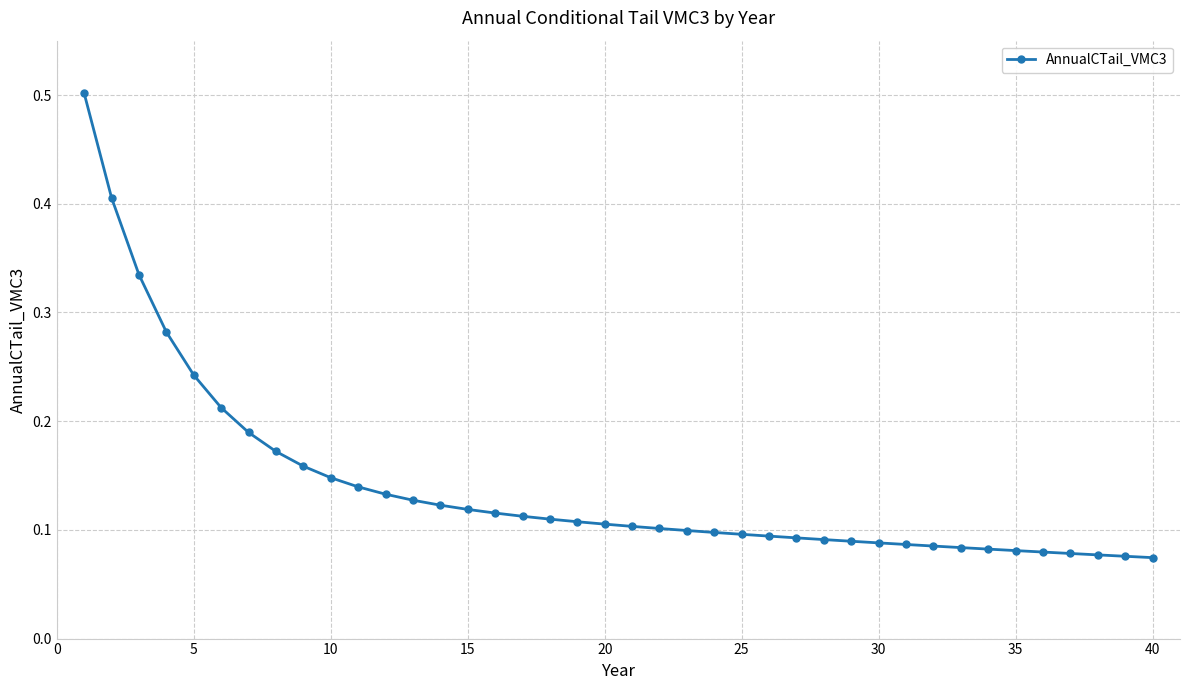

What is the sum of all values?

5.6